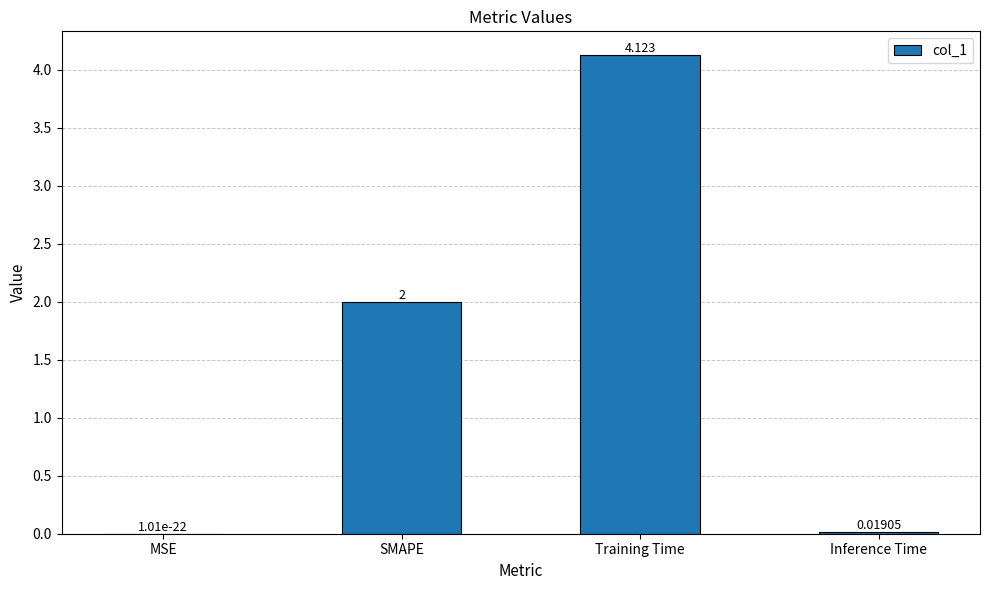

Between MSE and SMAPE, which is larger?

SMAPE